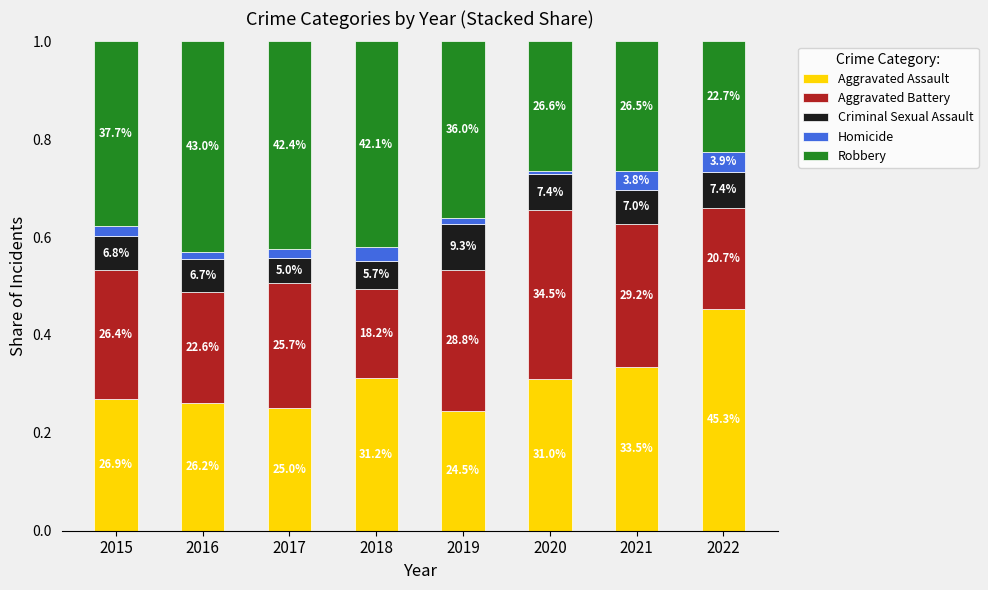

What is the approximate value of Robbery at 2020?

0.3